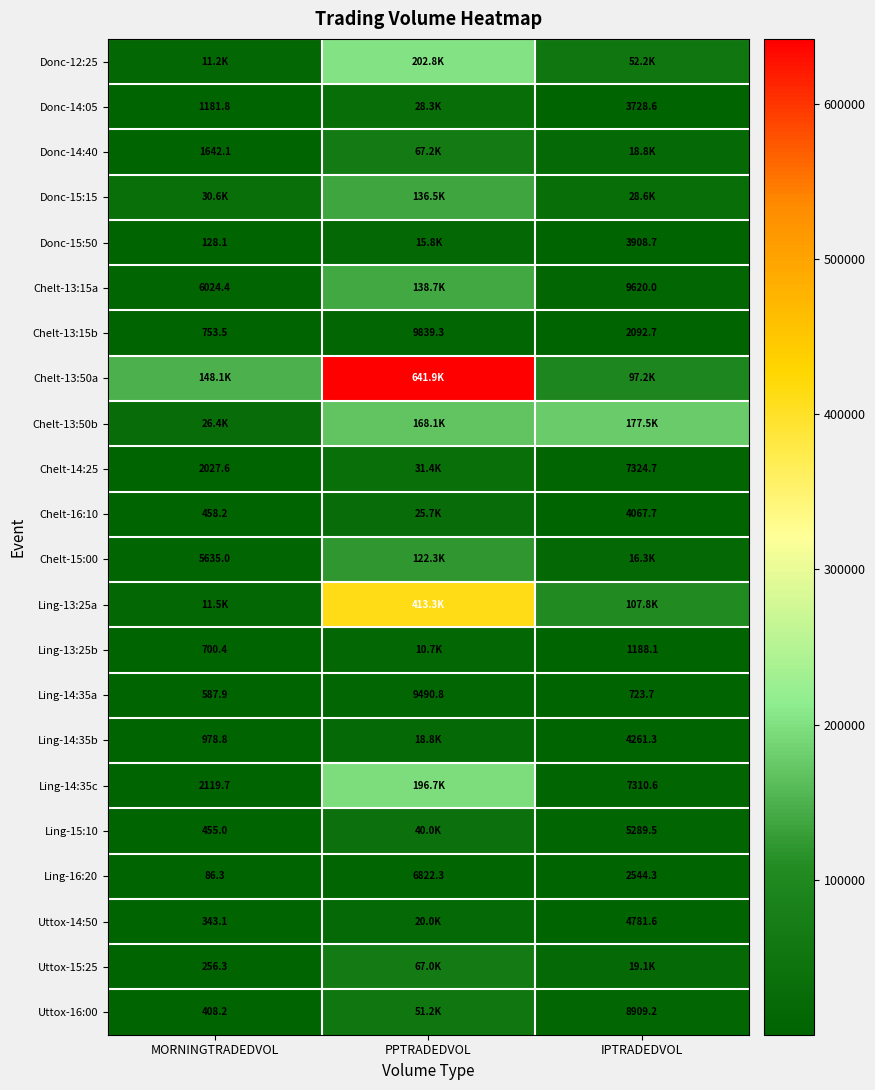

Rank the categories by Ling-14:35a value from highest to lowest.

PPTRADEDVOL, IPTRADEDVOL, MORNINGTRADEDVOL